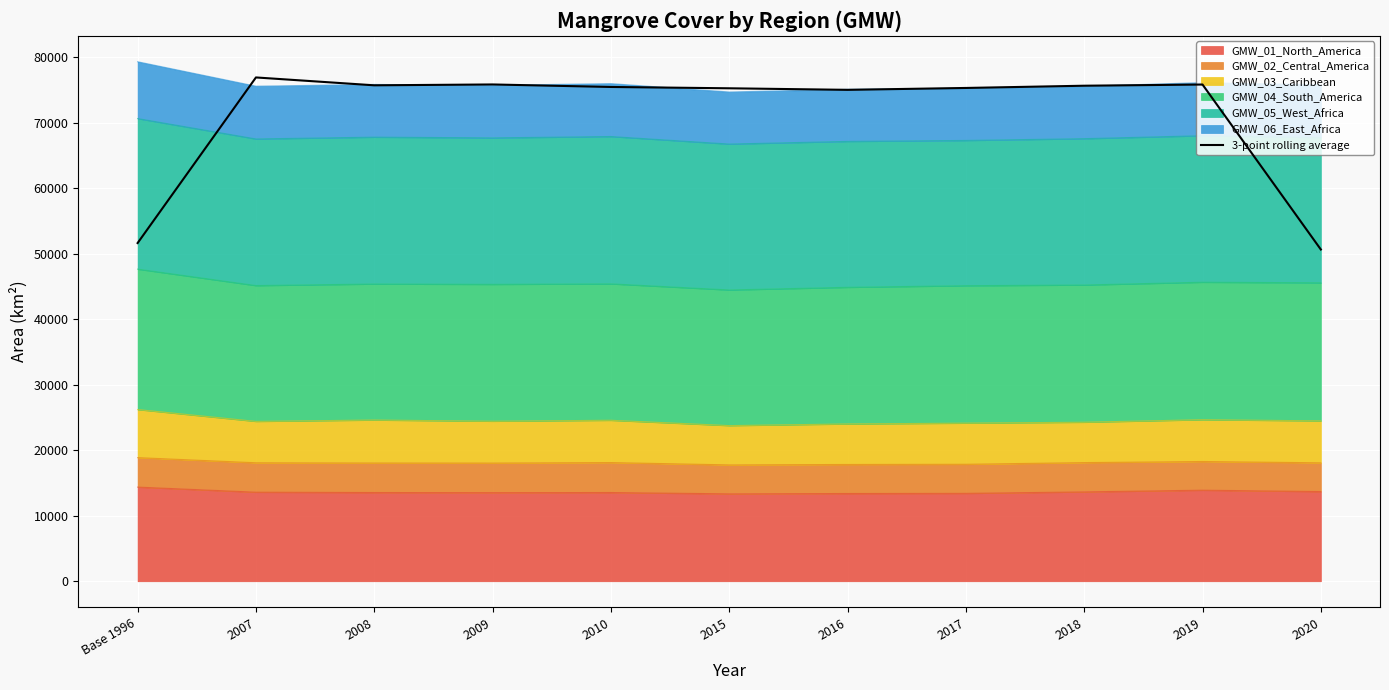

At which category does the chart reach its minimum across all series?

2020